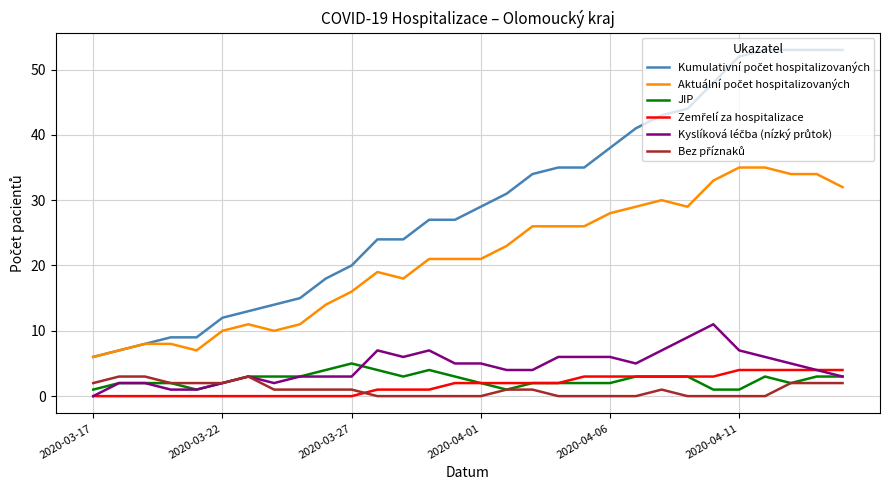

What is the highest value of the JIP series?

5